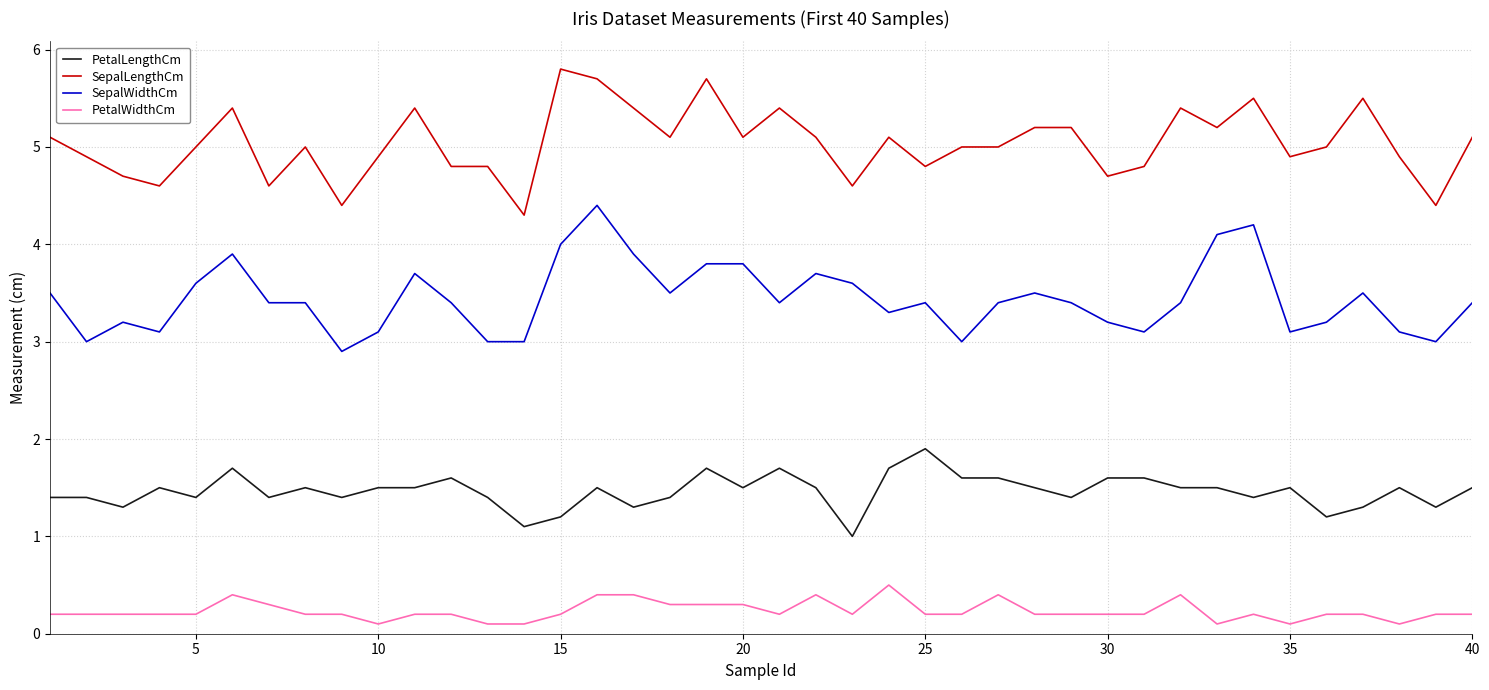

Which series has the largest total across all categories?

SepalLengthCm